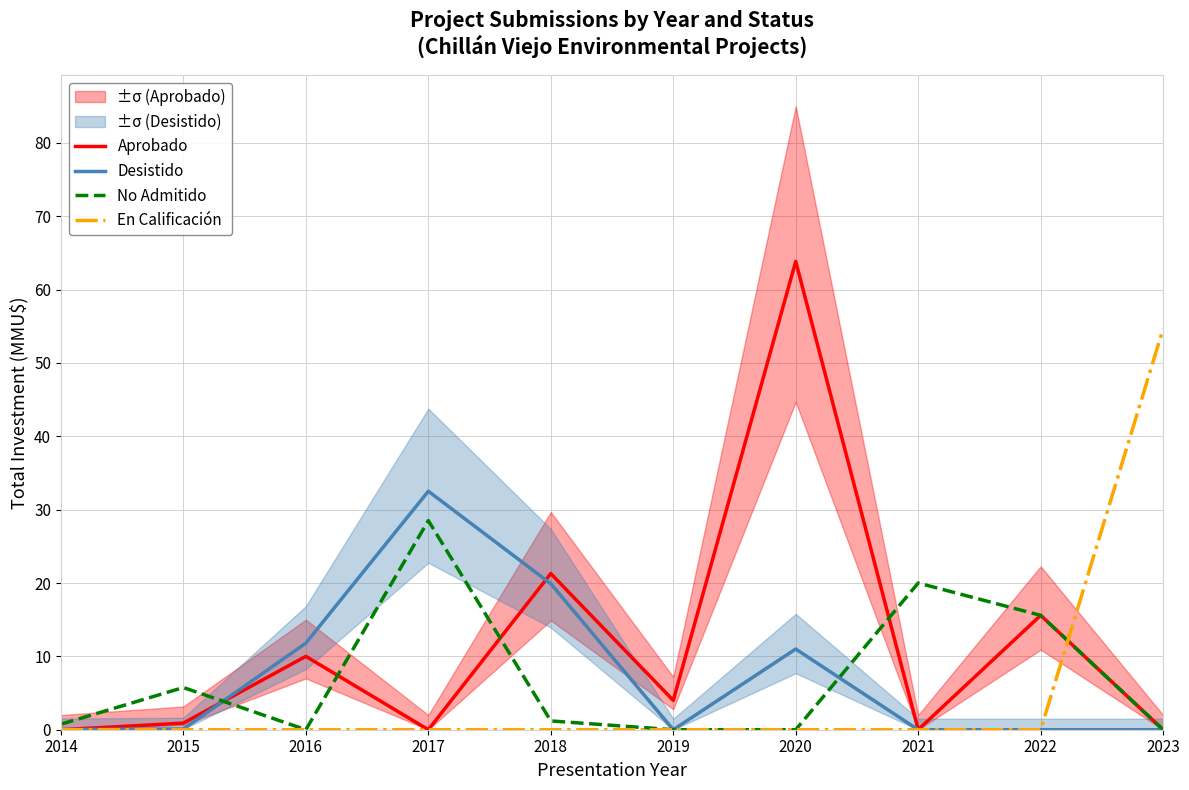

Which series changed the most between 2016 and 2017?

No Admitido